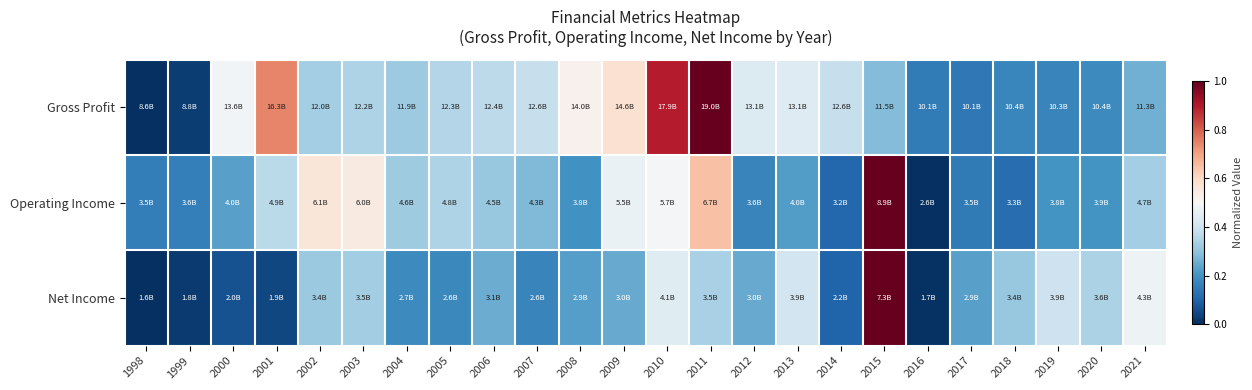

At which category is the sum across all series the highest?

2015